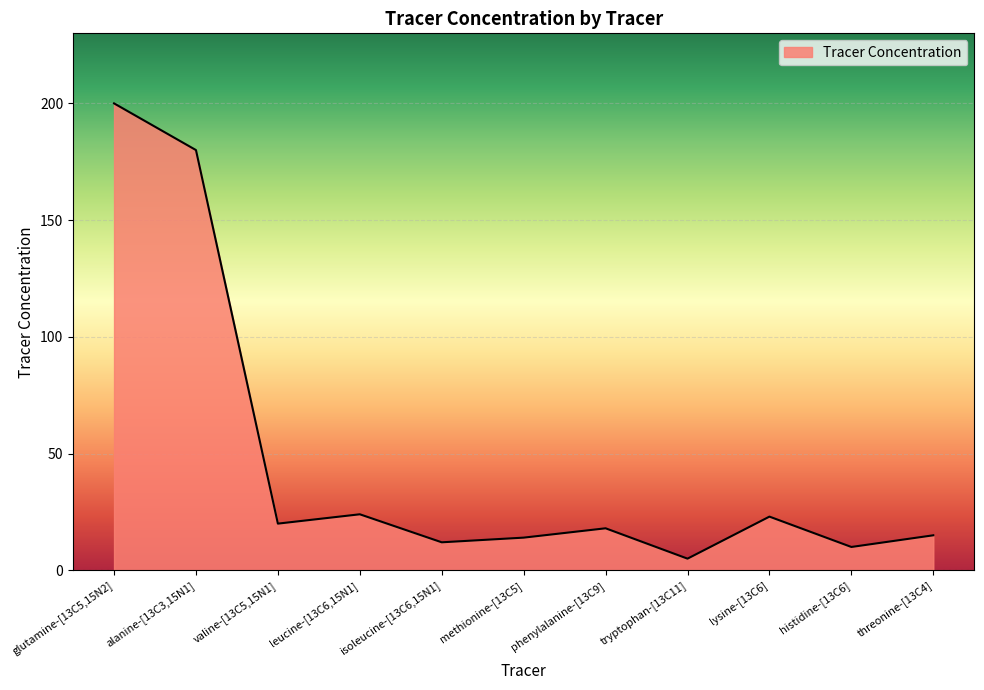

What is the difference between the values at glutamine-[13C5,15N2] and phenylalanine-[13C9]?

182